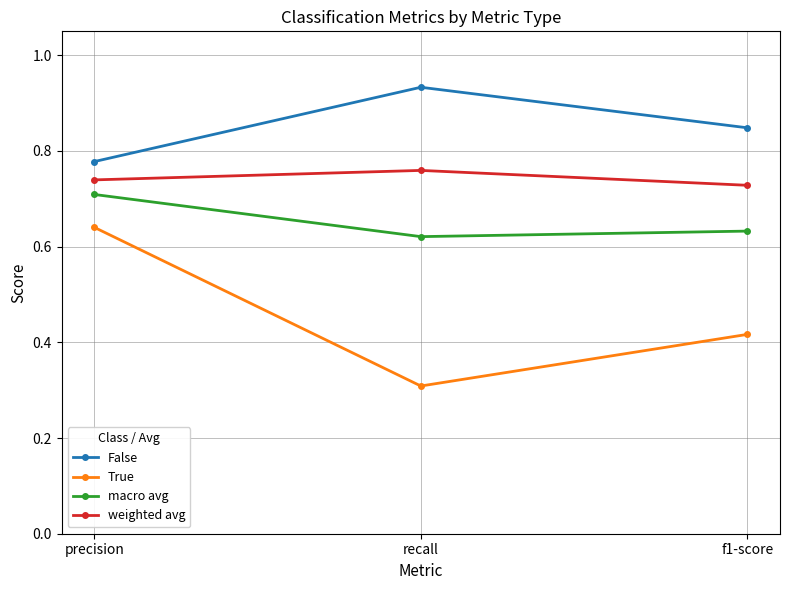

The macro avg series shows 0.2 at recall. True or false?

False